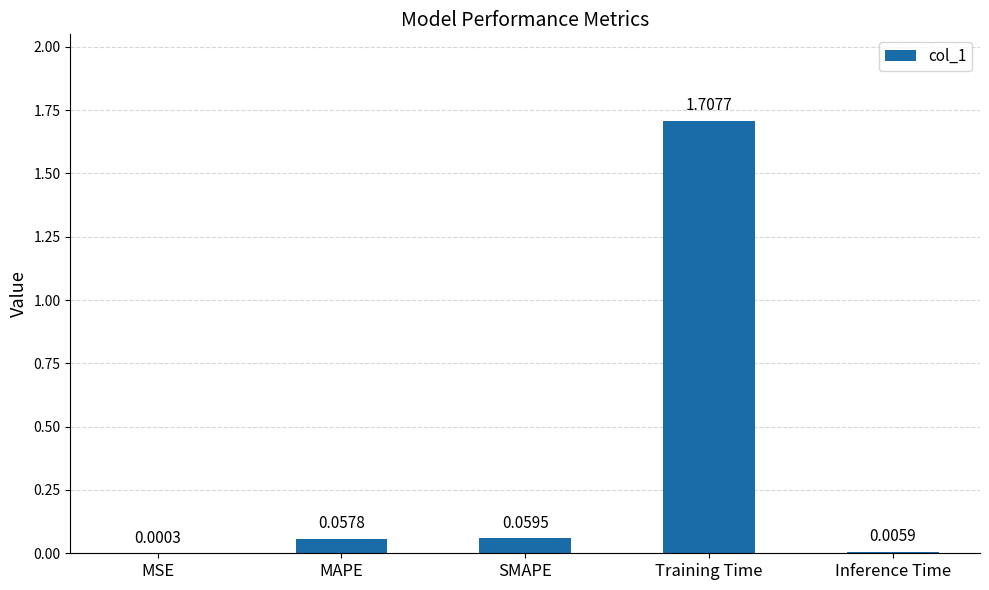

Which label corresponds to the largest value in the chart?

Training Time